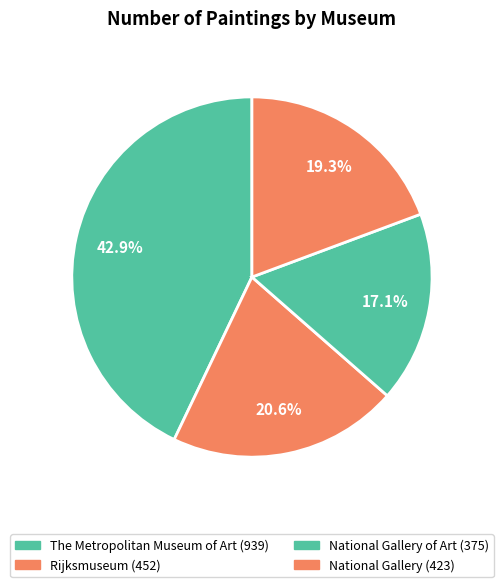

What is the smallest slice in the pie chart?

National Gallery of Art